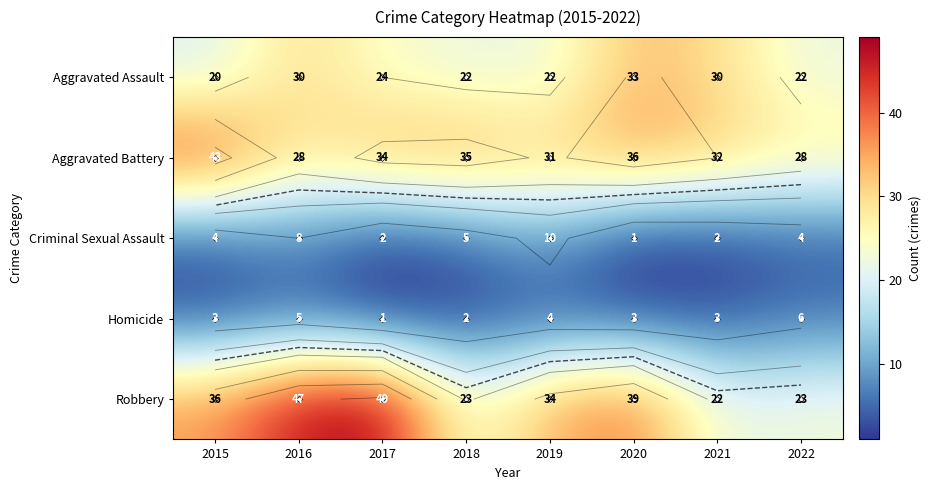

What is the difference between the maximum and second lowest values in the Homicide series?

4